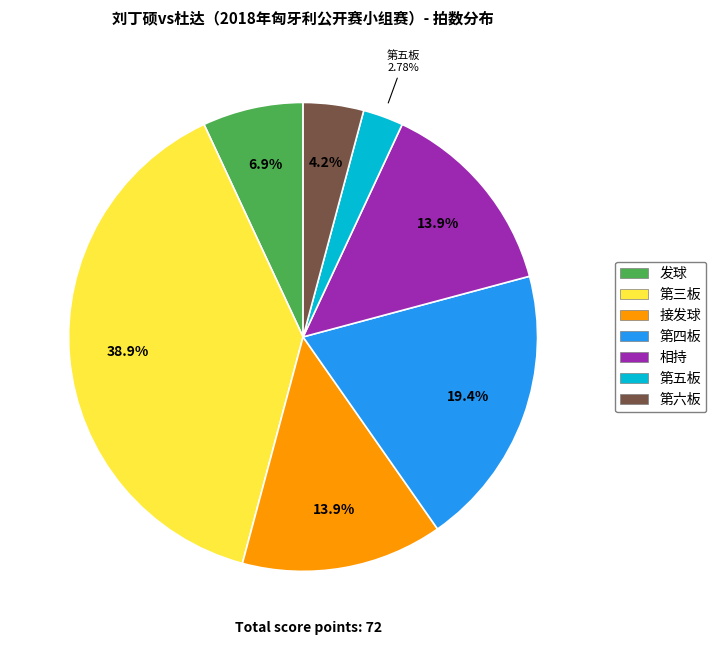

What is the ratio of the value at 第三板 to the value at 发球?

5.6